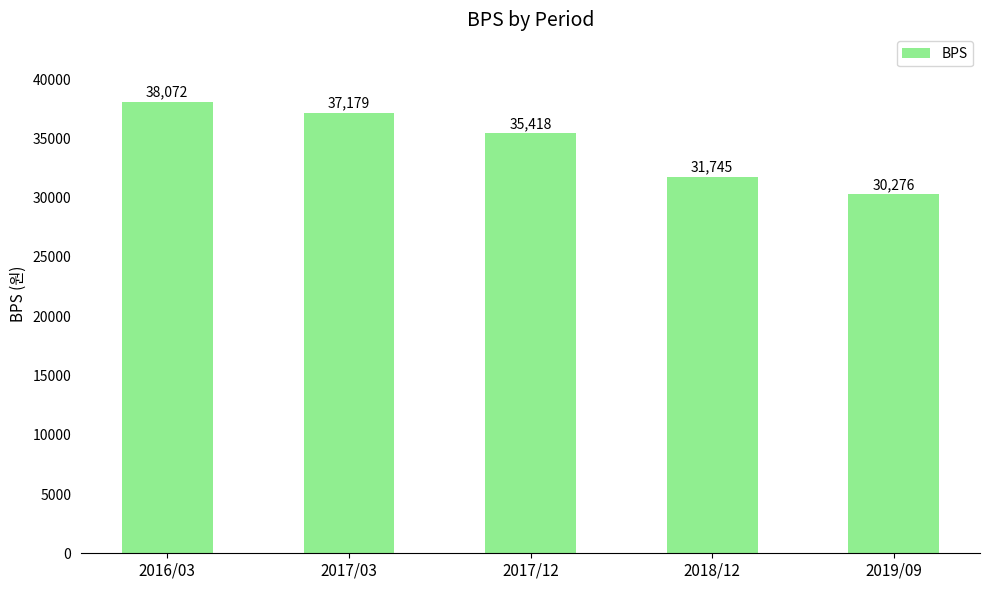

Reading left to right, what are all the values shown in this chart?

2016/03=38072	2017/03=37179	2017/12=35418	2018/12=31745	2019/09=30276